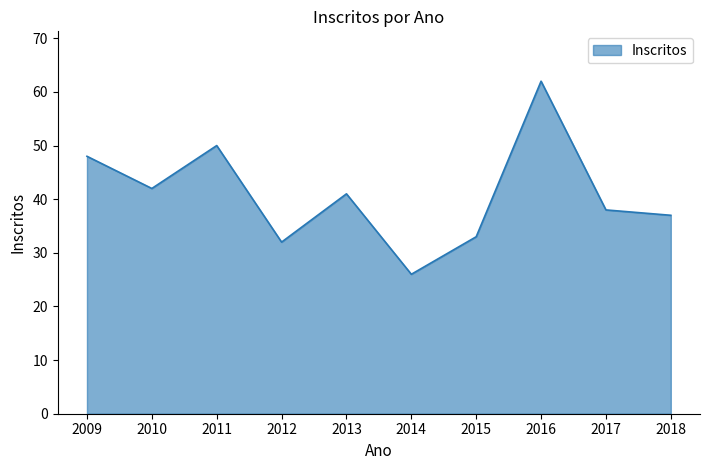

What is the change in value from 2010 to 2017?

-4